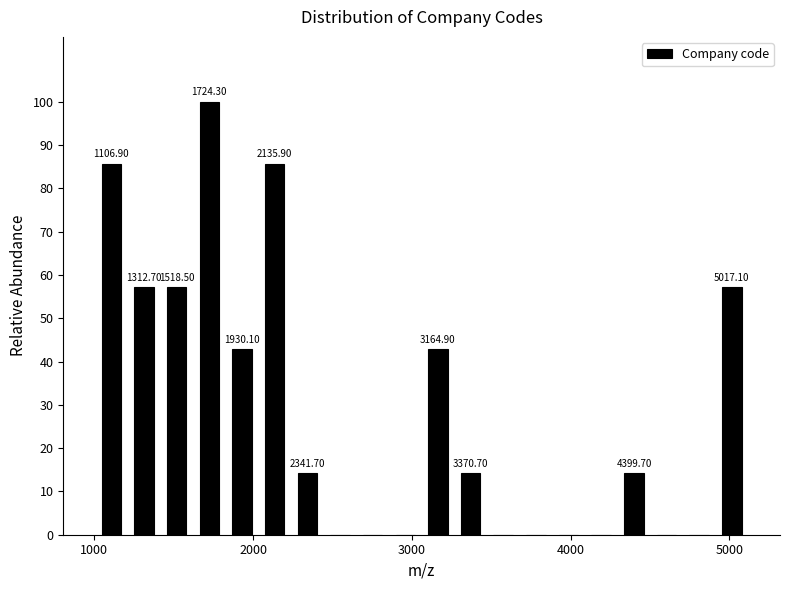

Around what value on the x-axis is the tallest bar? Give the approximate position of its centre, as read against the axis.

1700